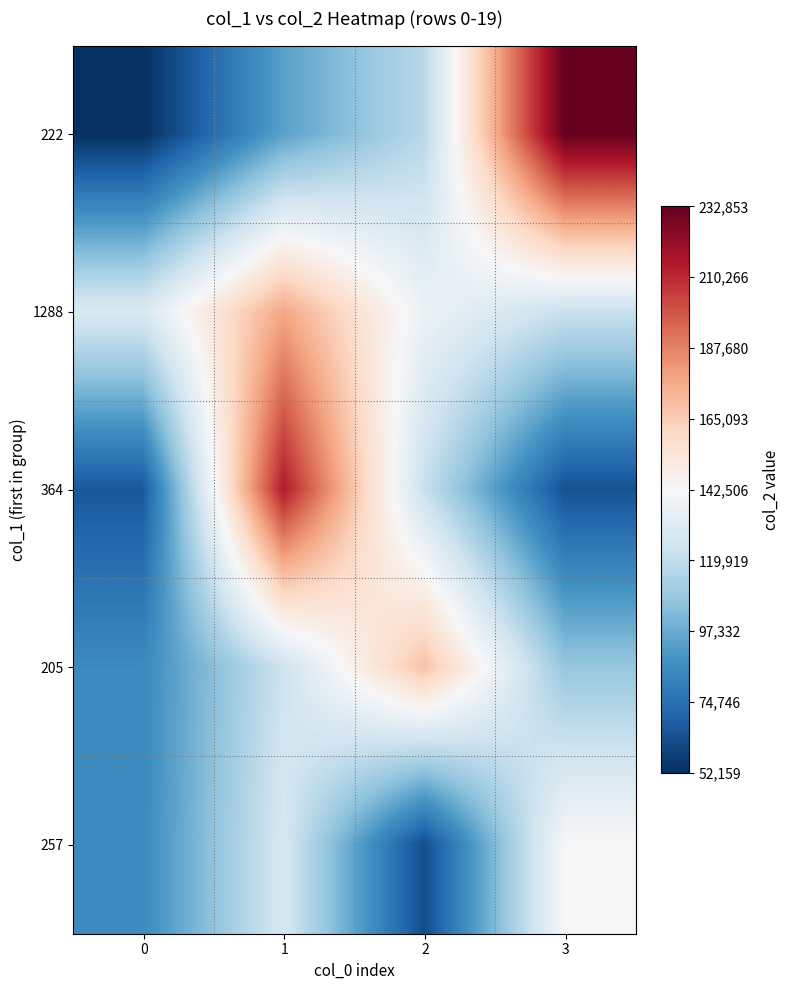

Count the number of data series in this chart.

5